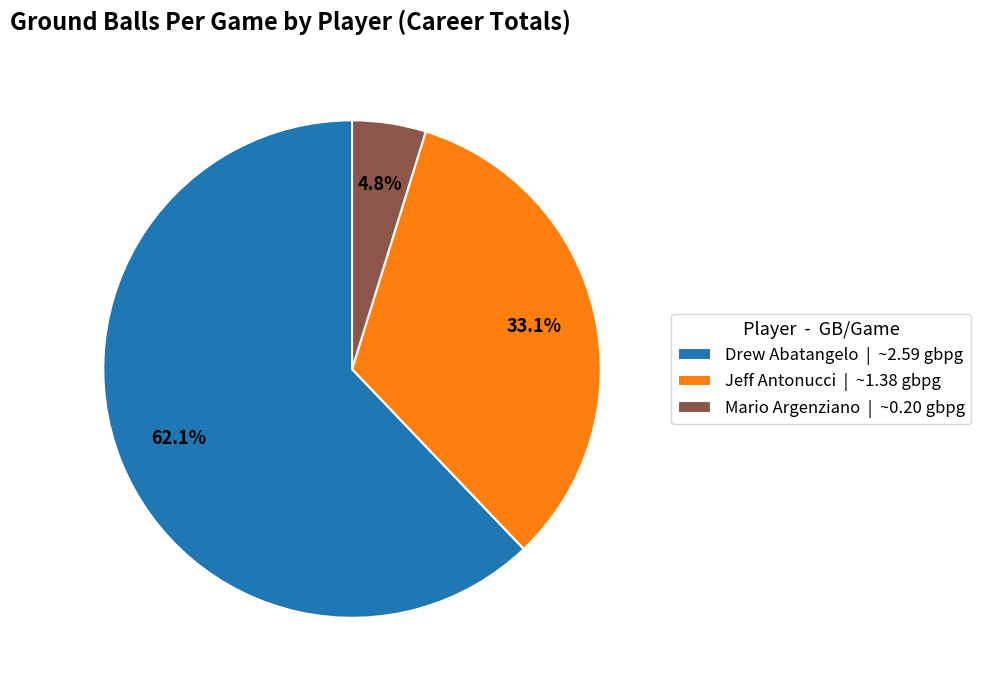

Rank the categories by value from lowest to highest.

Mario Argenziano | ~0.20 gbpg, Jeff Antonucci | ~1.38 gbpg, Drew Abatangelo | ~2.59 gbpg